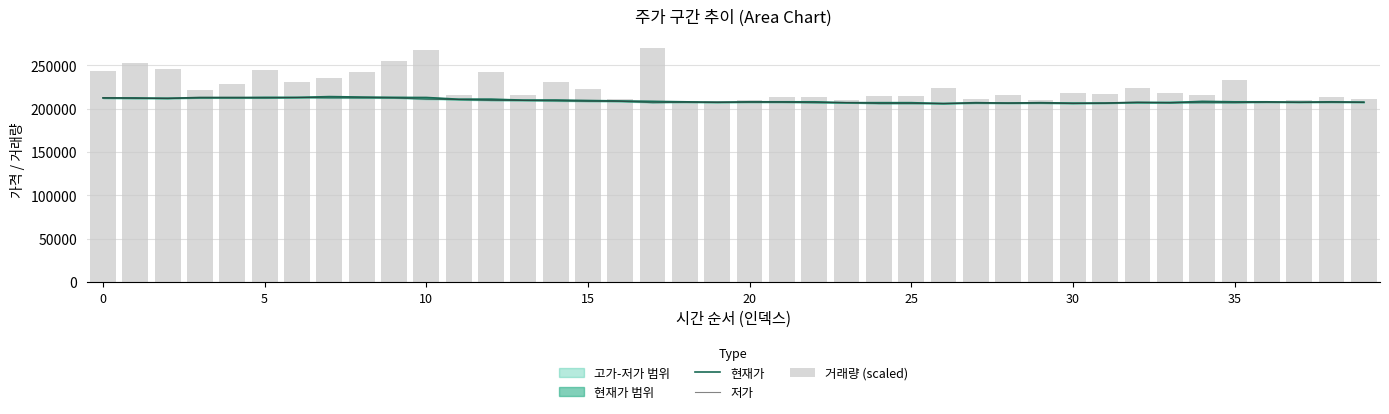

Which series changed the most between 26 and 37?

거래량 (scaled)